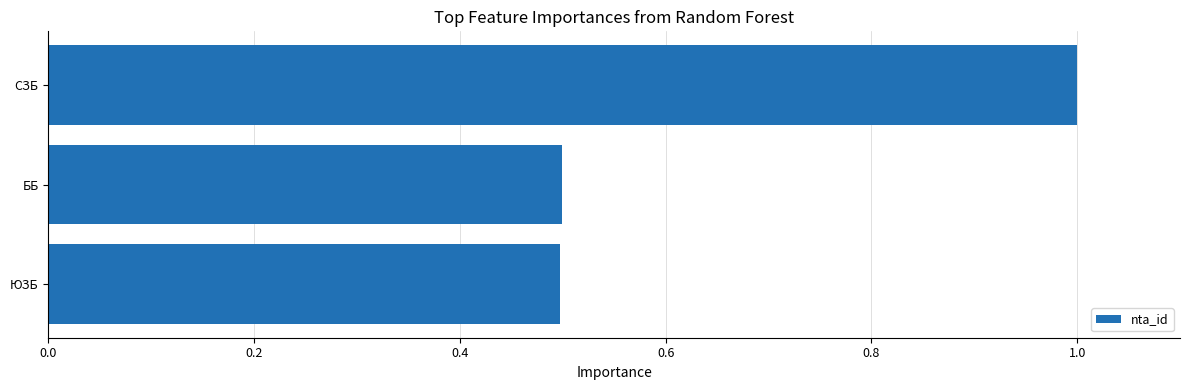

Between СЗБ and ЮЗБ, which is larger?

СЗБ